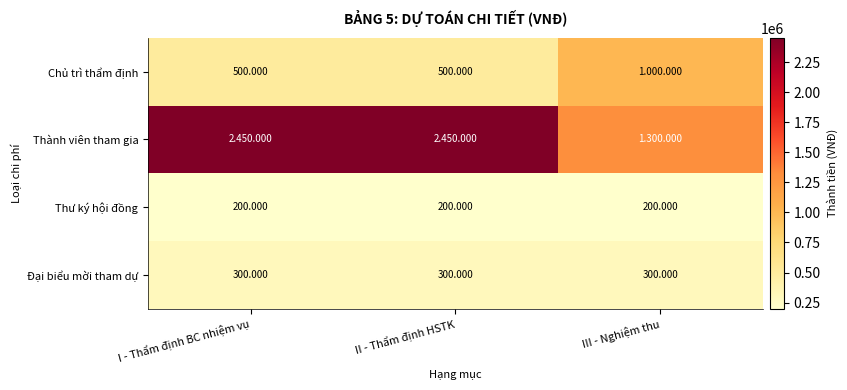

At which label does Đại biểu mời tham dự reach its minimum?

I - Thẩm định BC nhiệm vụ